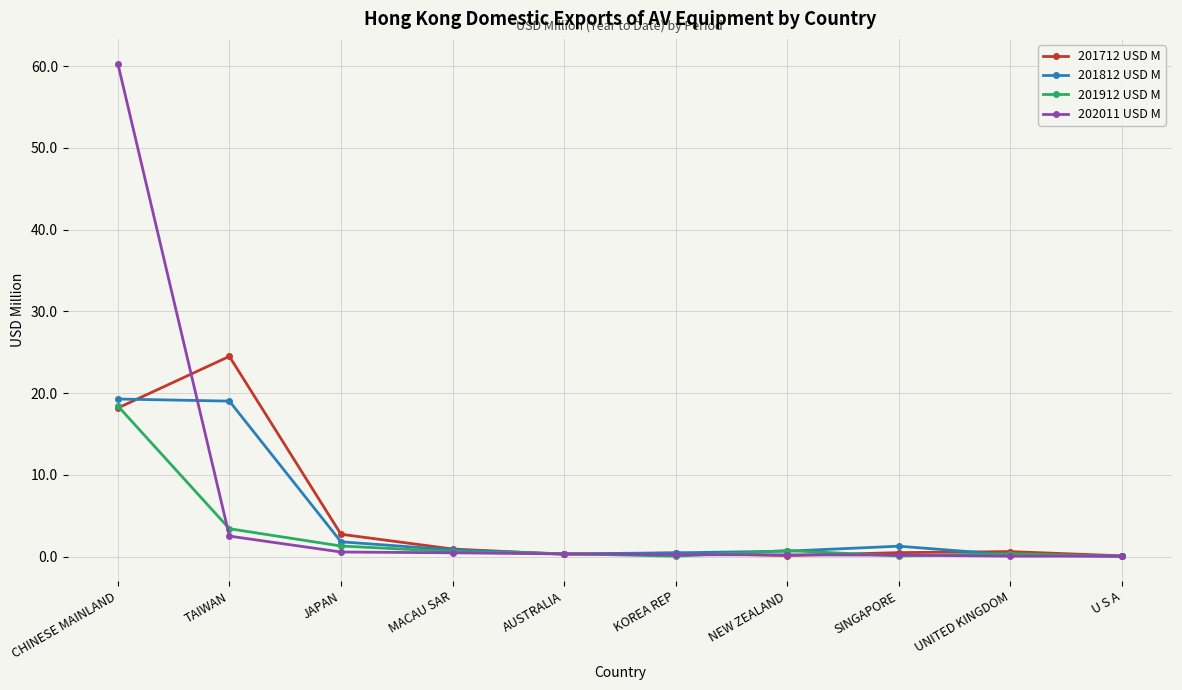

How many series are shown in this chart?

4